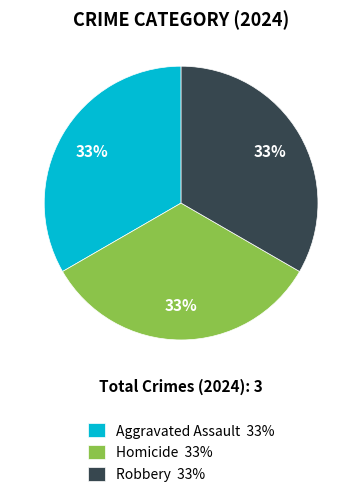

Do Robbery 33% and Aggravated Assault 33% together represent more than half of the pie?

Yes